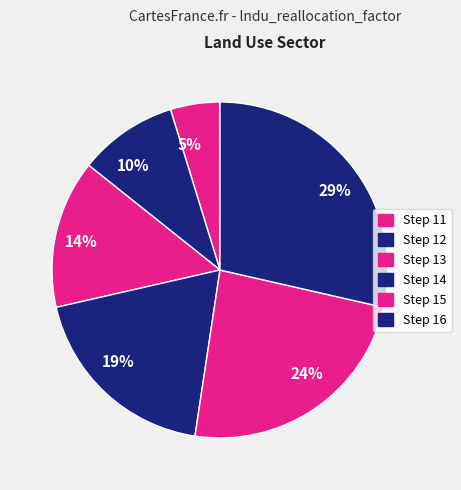

Which category has the biggest portion of the pie?

29%